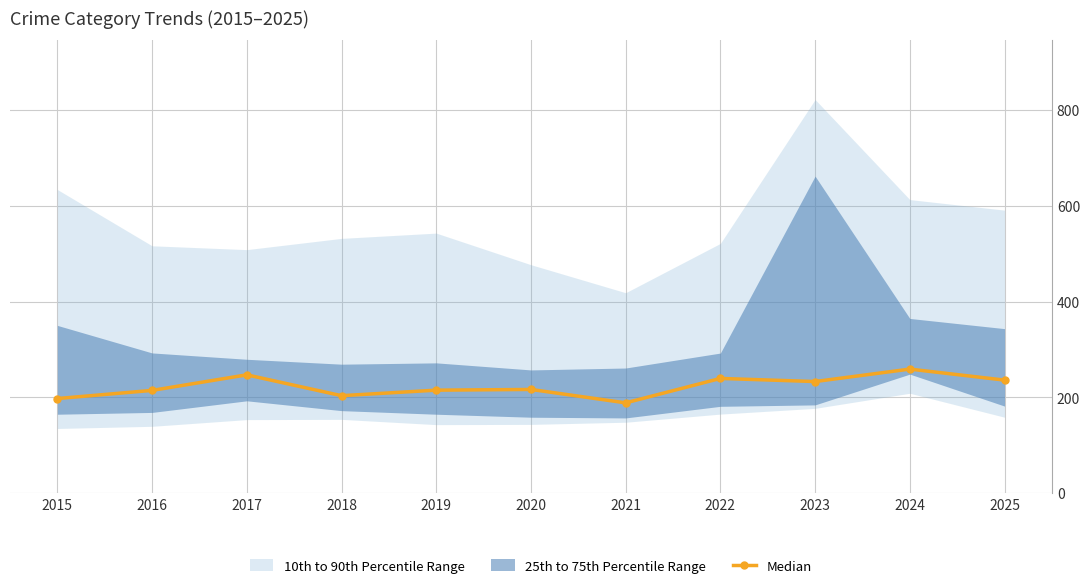

List the labels in order of value, smallest first.

2021, 2015, 2018, 2016, 2019, 2020, 2023, 2025, 2022, 2017, 2024